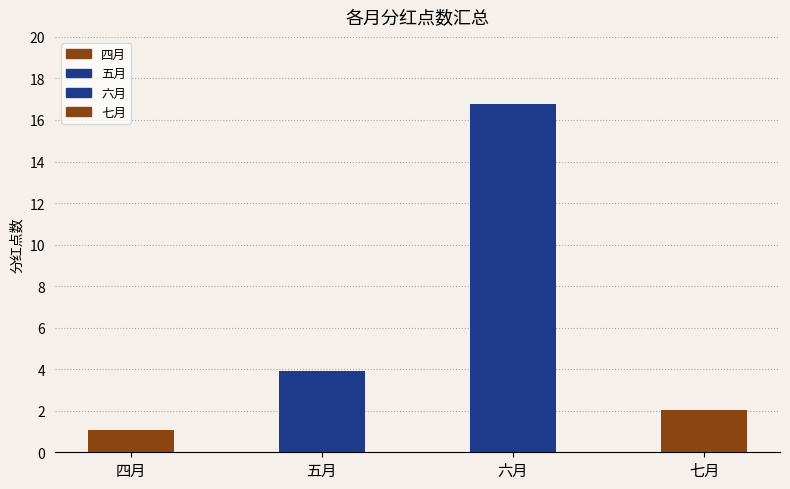

How many data points are less than 3?

2